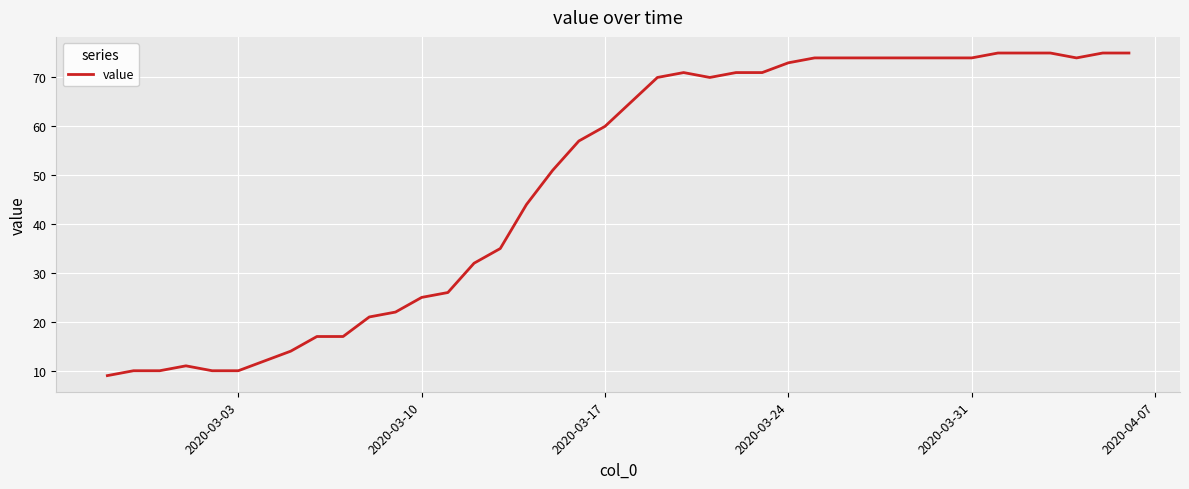

What is the minimum value shown in the chart?

9